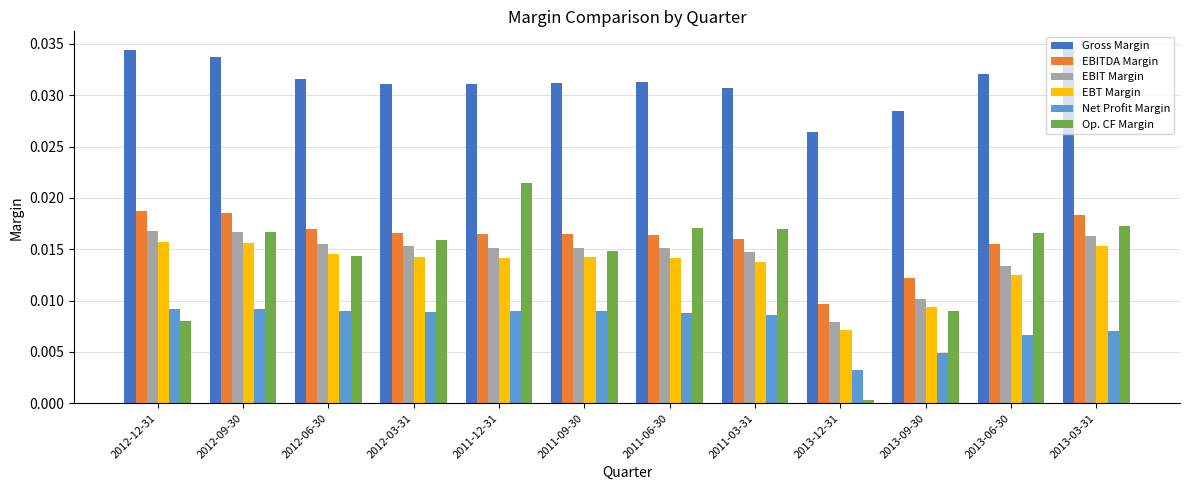

What position from the left is 2011-03-31?

8